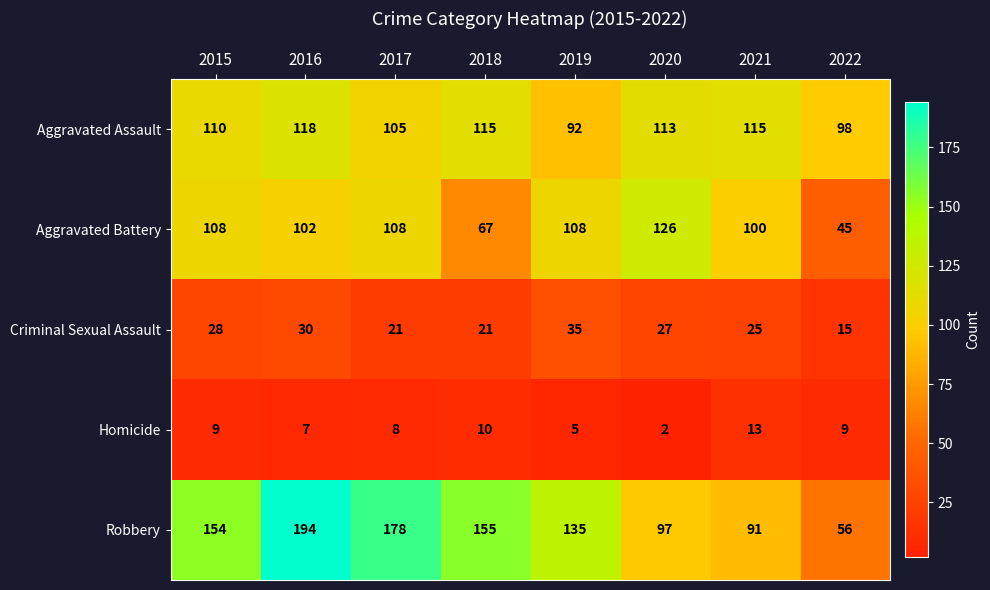

What value does the Aggravated Assault series have at 2015, to the nearest 10?

110